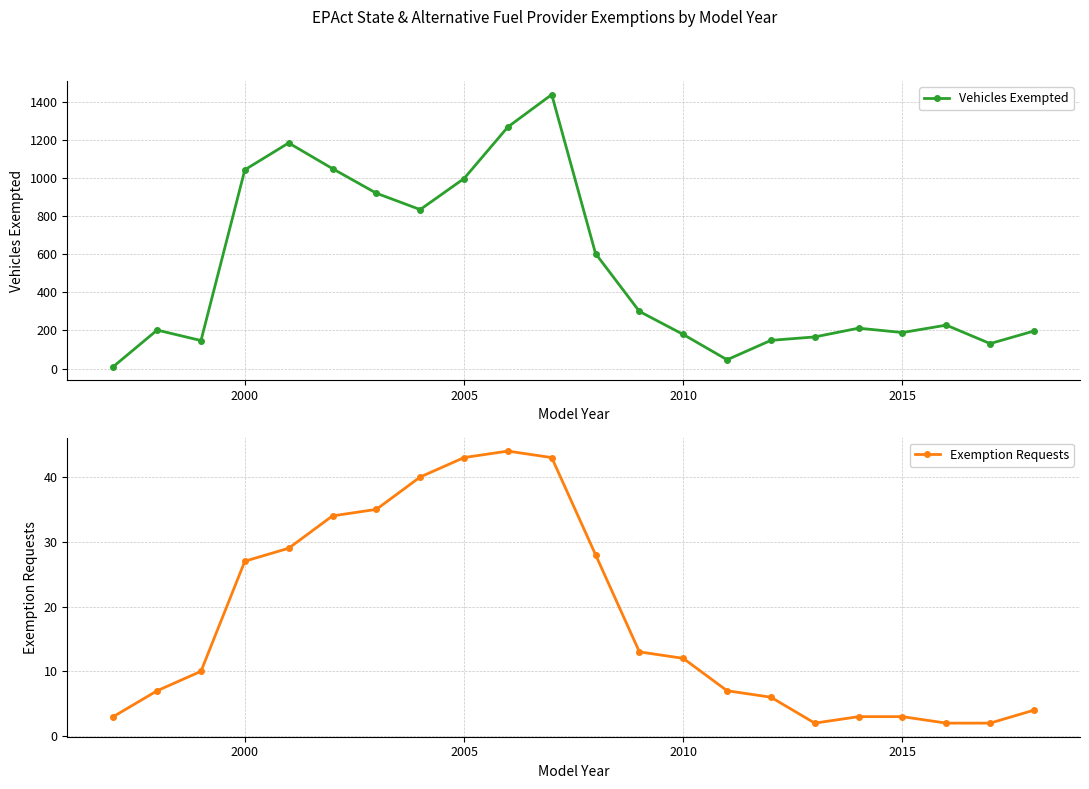

True or false: Vehicles Exempted has more than 2 points higher than both neighbors.

True